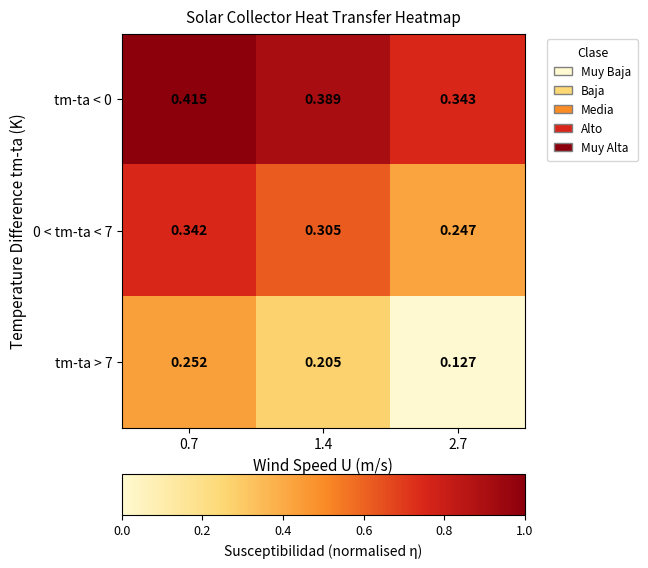

Rank the series by their maximum value, from highest to lowest.

tm-ta < 0, 0 < tm-ta < 7, tm-ta > 7